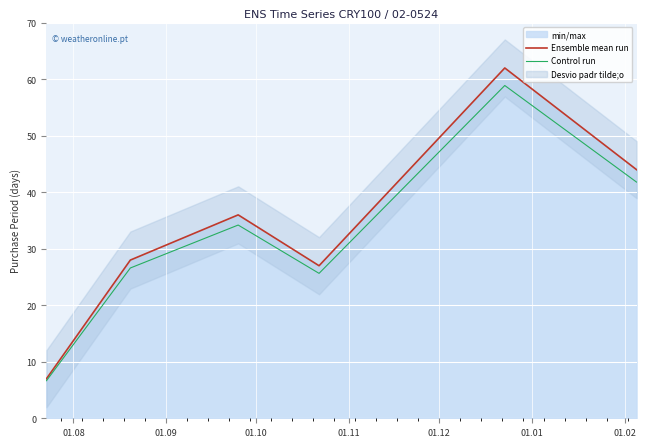

What is the spread (max minus min) of values at 01.09?

1.4